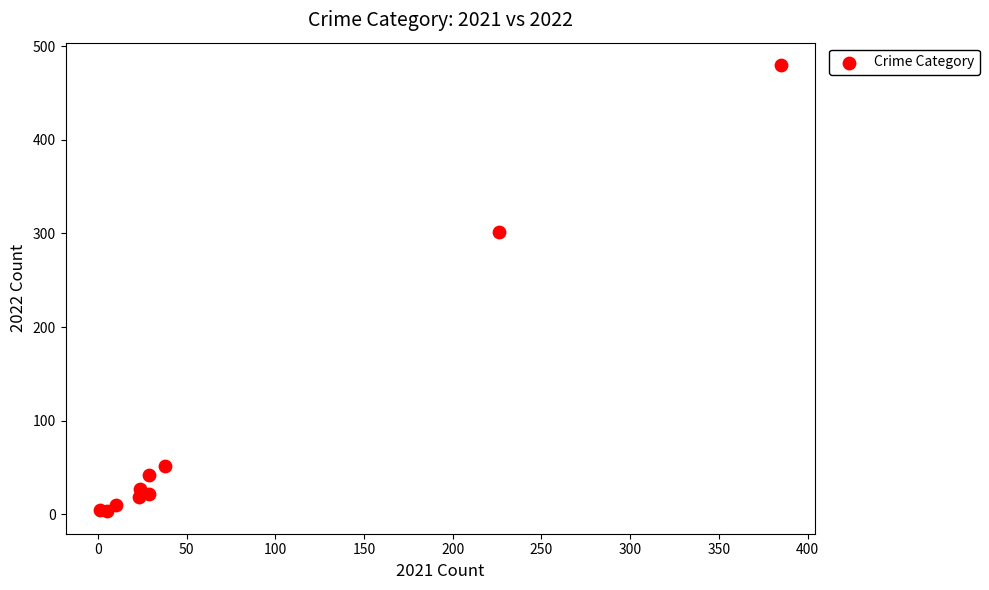

What Y value in the scatter plot is closest to 241?

302